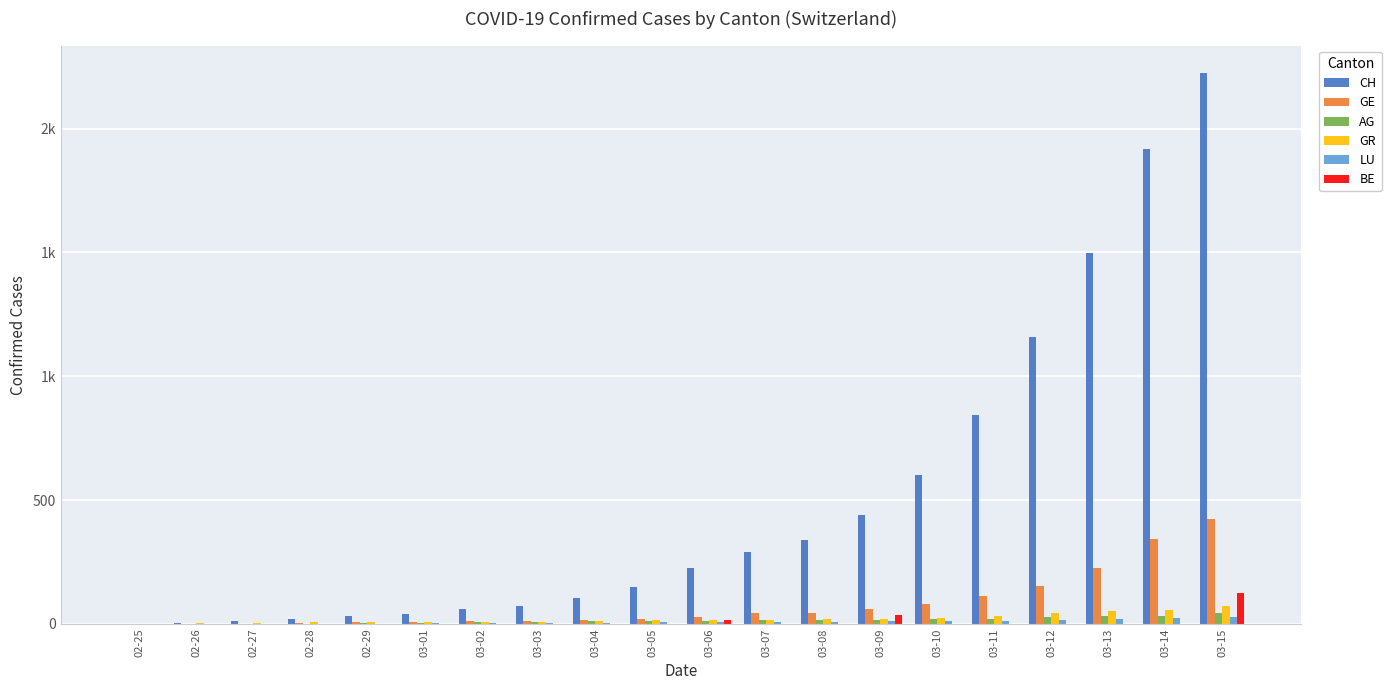

What is the label of the 16th bar from the left?

03-11